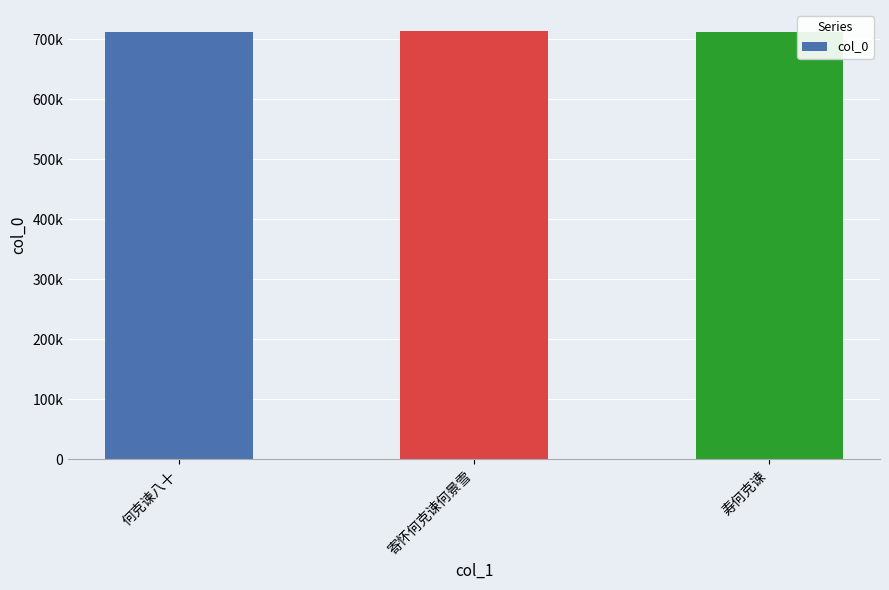

Does the chart contain any negative values?

No